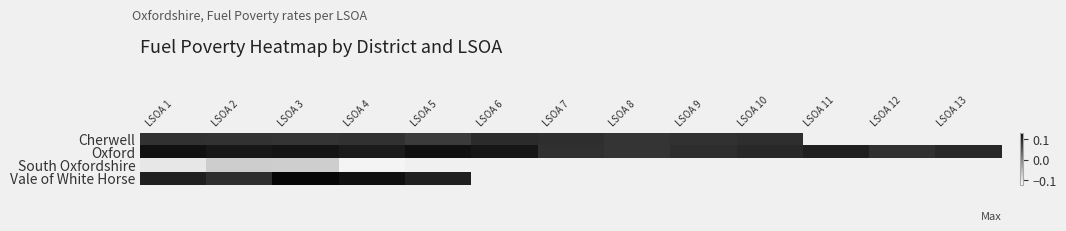

How many positive values does the Vale of White Horse series have?

5